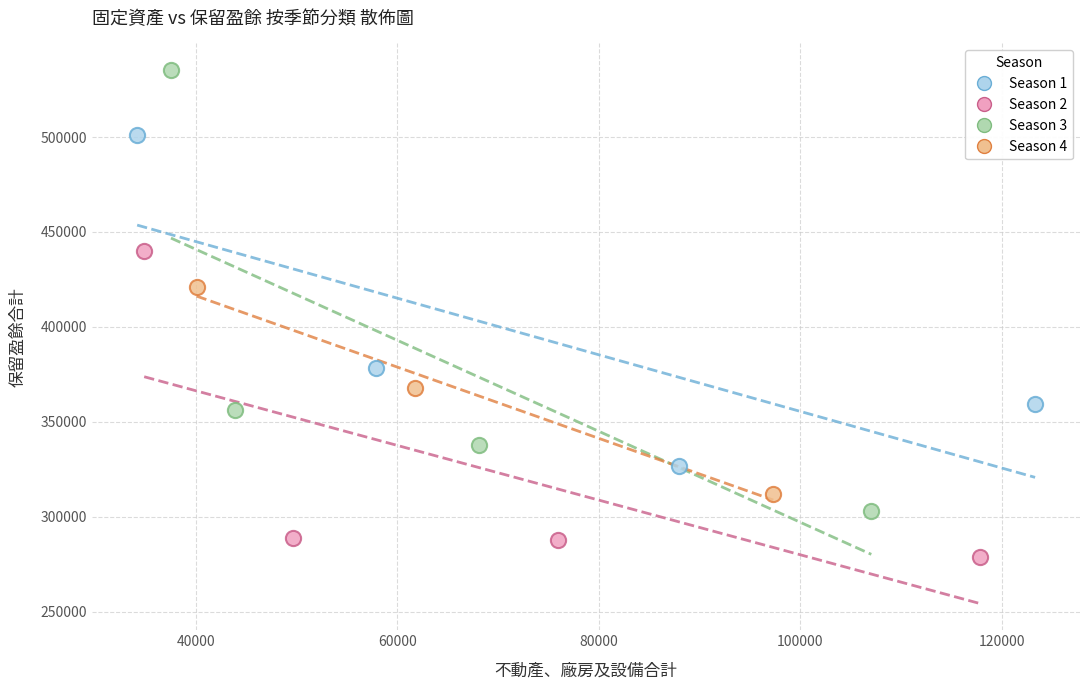

Which series has the largest Y range (max minus min)?

Season 3